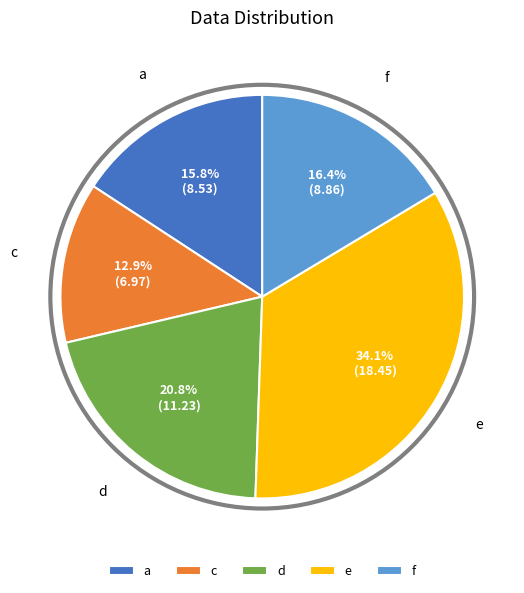

To the nearest percent, what is the average slice percentage?

20%